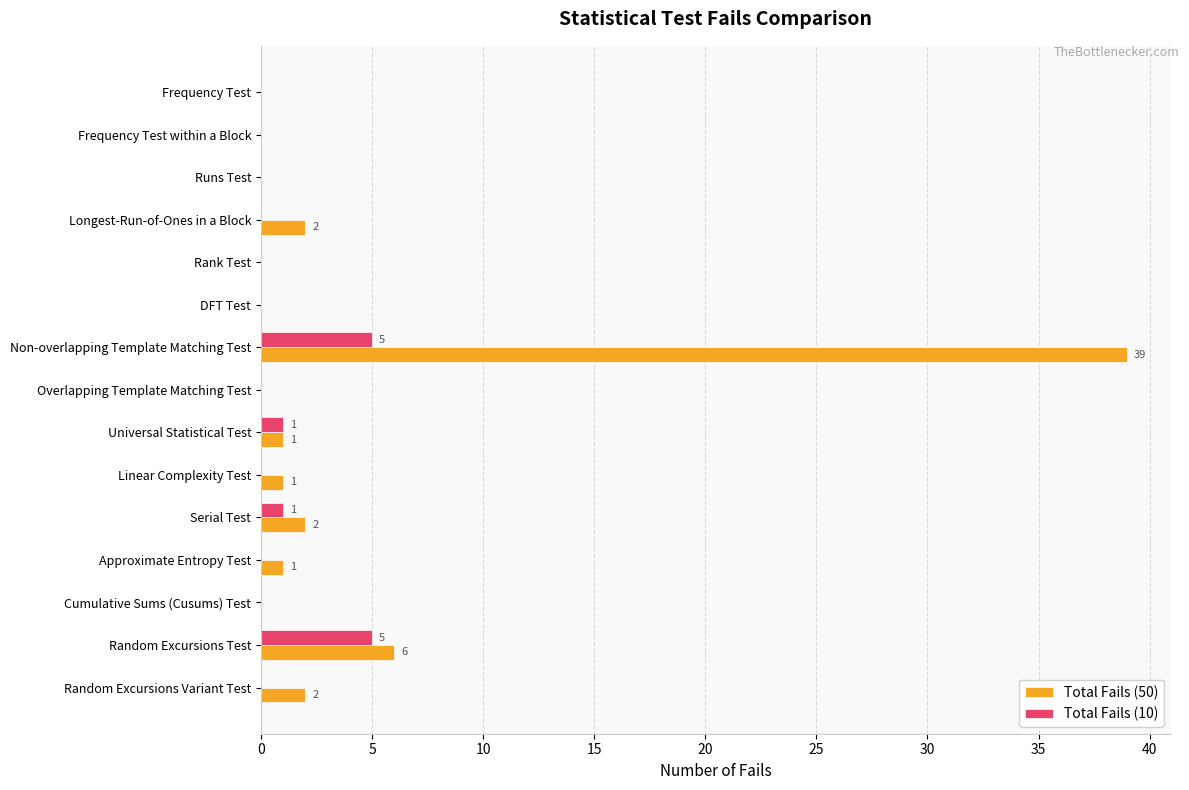

True or false: Total Fails (50) has a value of 39 at Non-overlapping Template Matching Test.

True